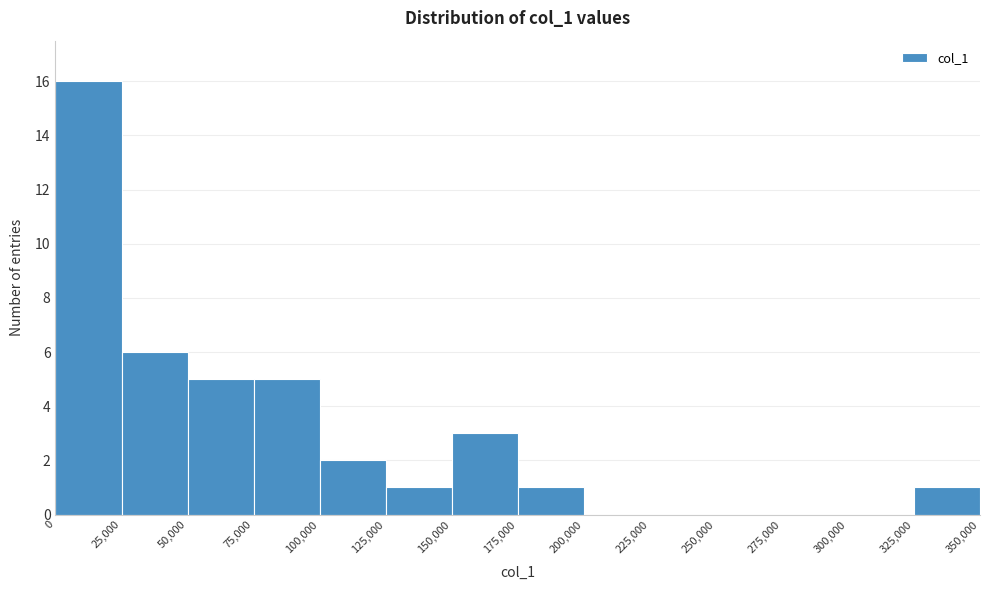

Over which range of the x-axis is the bar tallest?

0 to 25,000